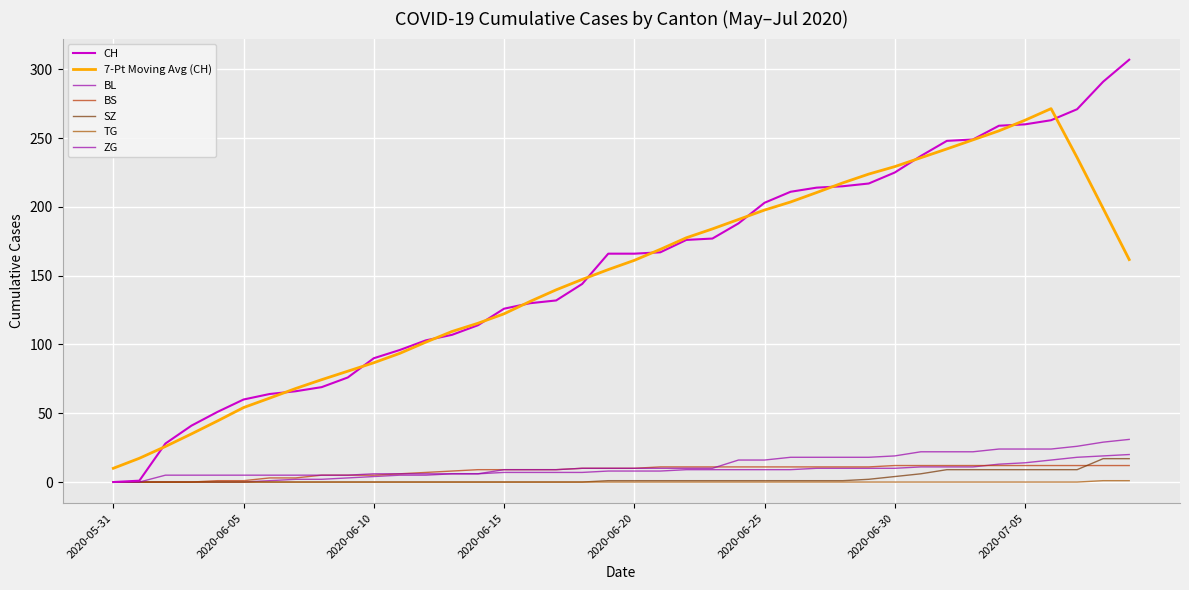

Does the chart have visible grid lines?

Yes